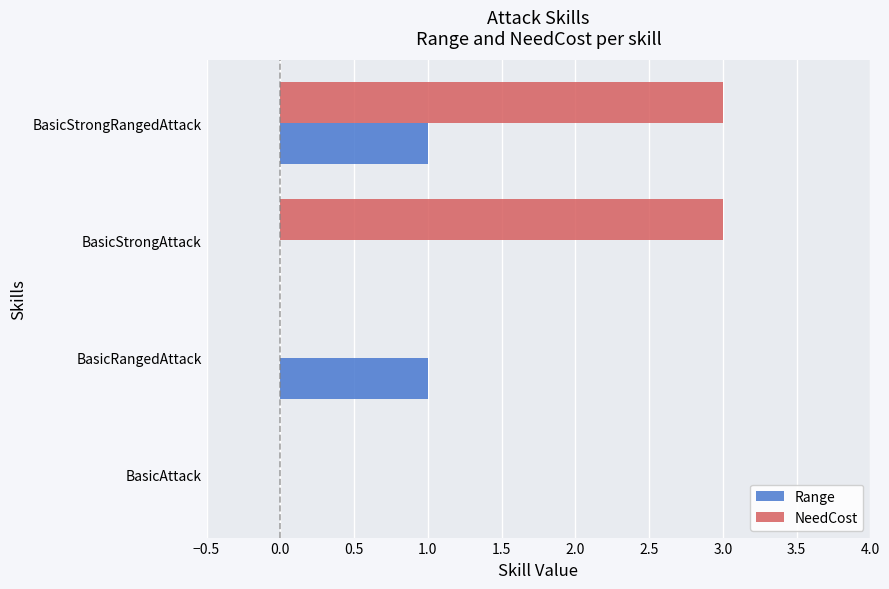

The value of NeedCost at BasicAttack is 0. True or false?

True